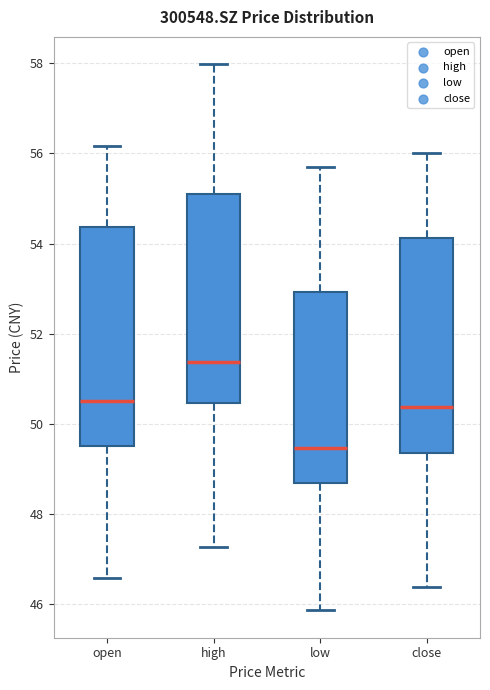

Reading left to right, transcribe this box plot: for each box, give where its median line is, the range the box spans, and where its two whiskers end, as read against the y-axis. The values are not printed on the chart, so give them approximately, as read against the axis.

open: median 50.6, box 49.6 to 54.4, whiskers 46.6 to 56.2
high: median 51.4, box 50.4 to 55.2, whiskers 47.2 to 58.0
low: median 49.4, box 48.6 to 53.0, whiskers 45.8 to 55.8
close: median 50.4, box 49.4 to 54.2, whiskers 46.4 to 56.0